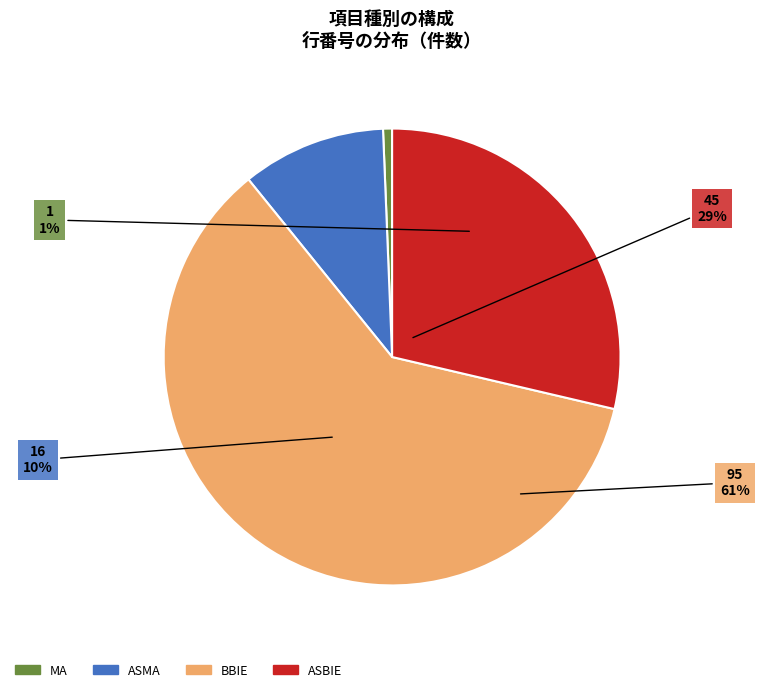

Rank the categories by value from highest to lowest.

BBIE, ASBIE, ASMA, MA